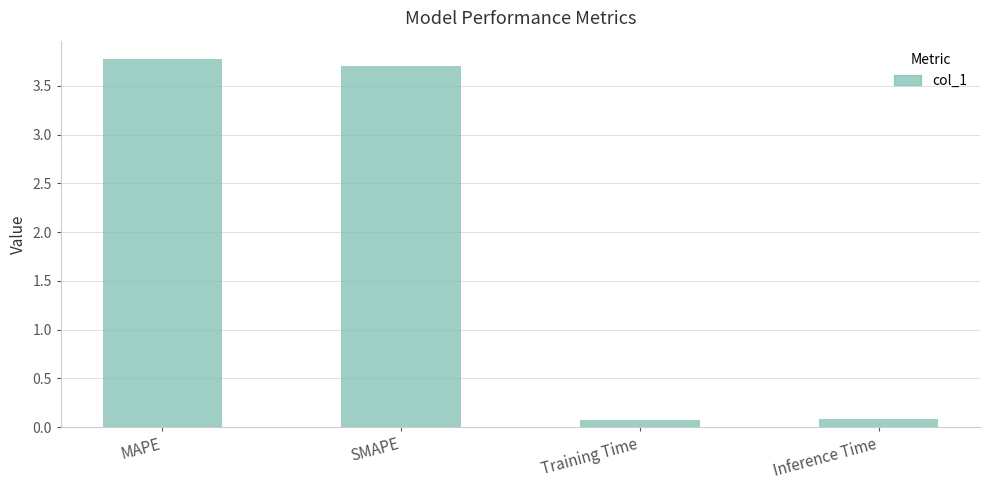

What is the sum of the values at Training Time and MAPE?

3.9